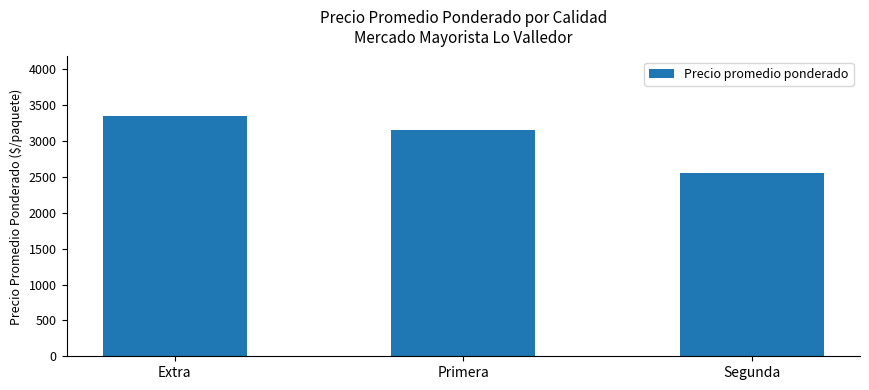

List the labels in order of value, smallest first.

Segunda, Primera, Extra